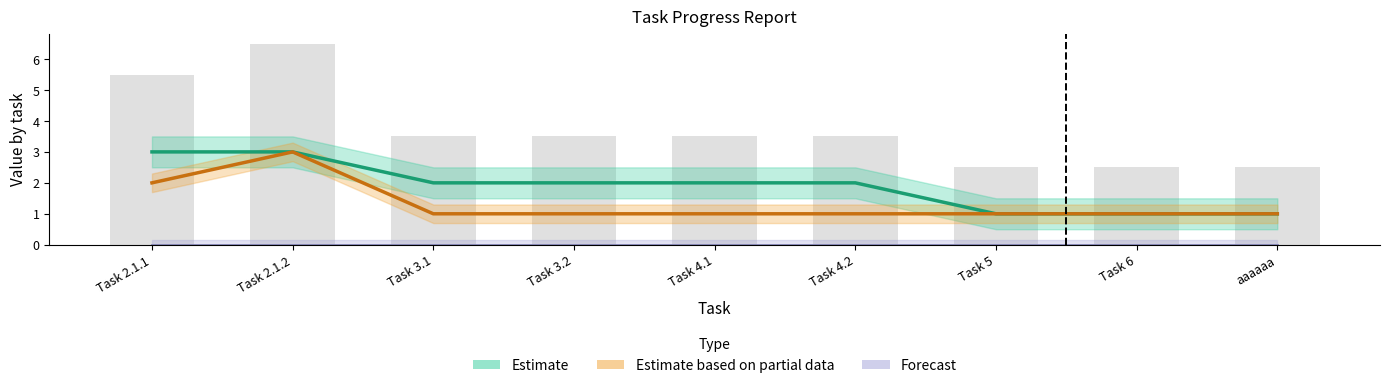

What is the difference between the Estimate based on partial data (Priority) values at Task 2.1.2 and Task 4.1?

2